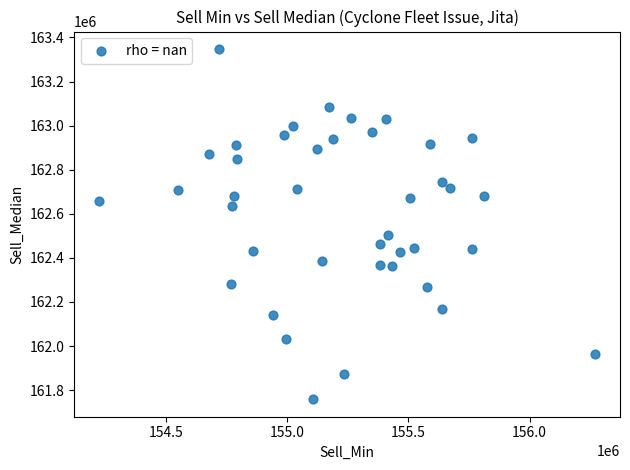

What Y value in the scatter plot is closest to 162553017?

162504347.8